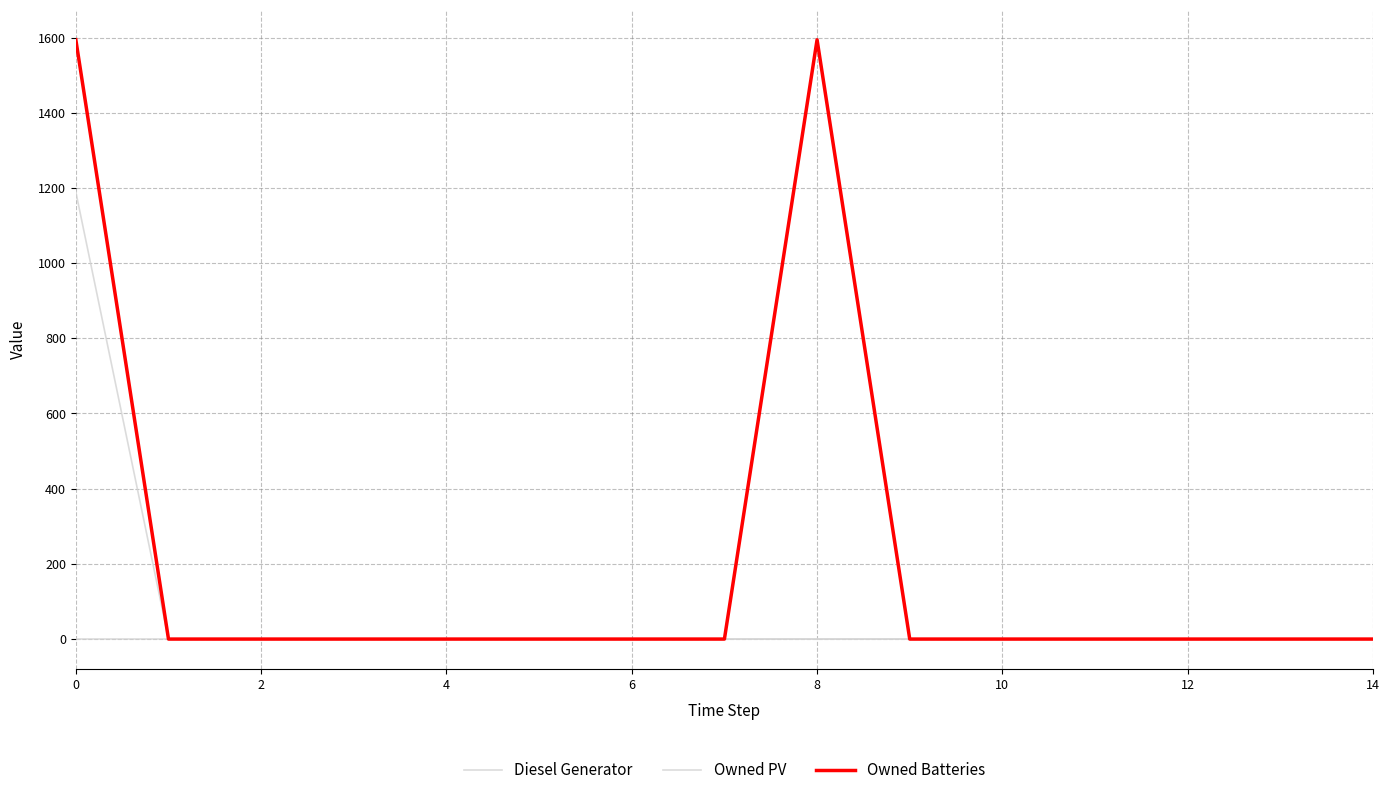

True or false: Owned PV and Owned Batteries cross at least once.

False